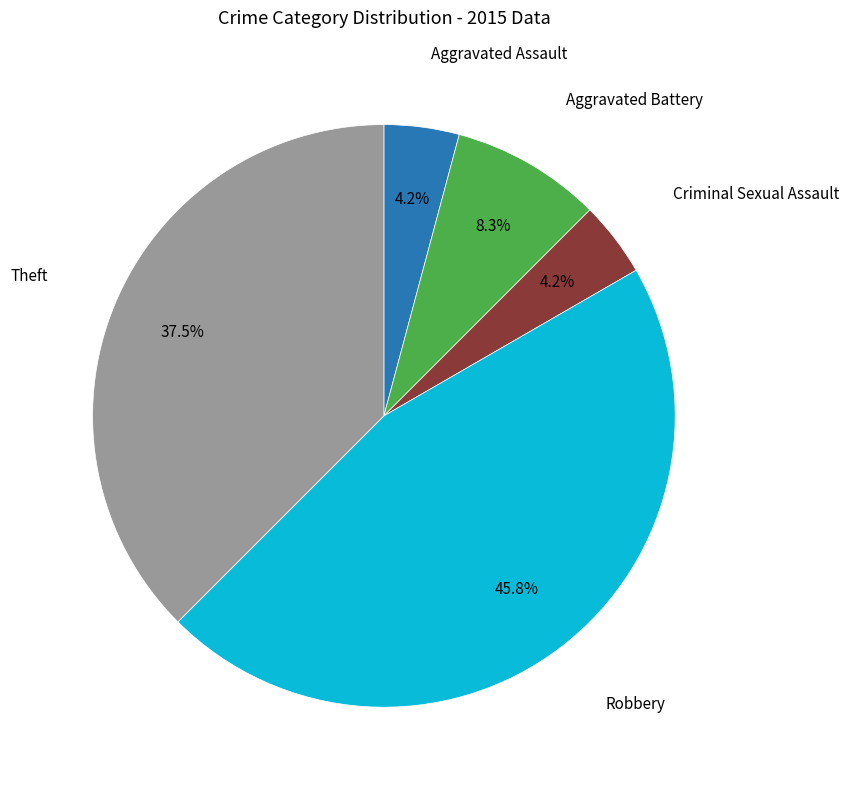

Is there any slice that represents more than half of the pie?

No